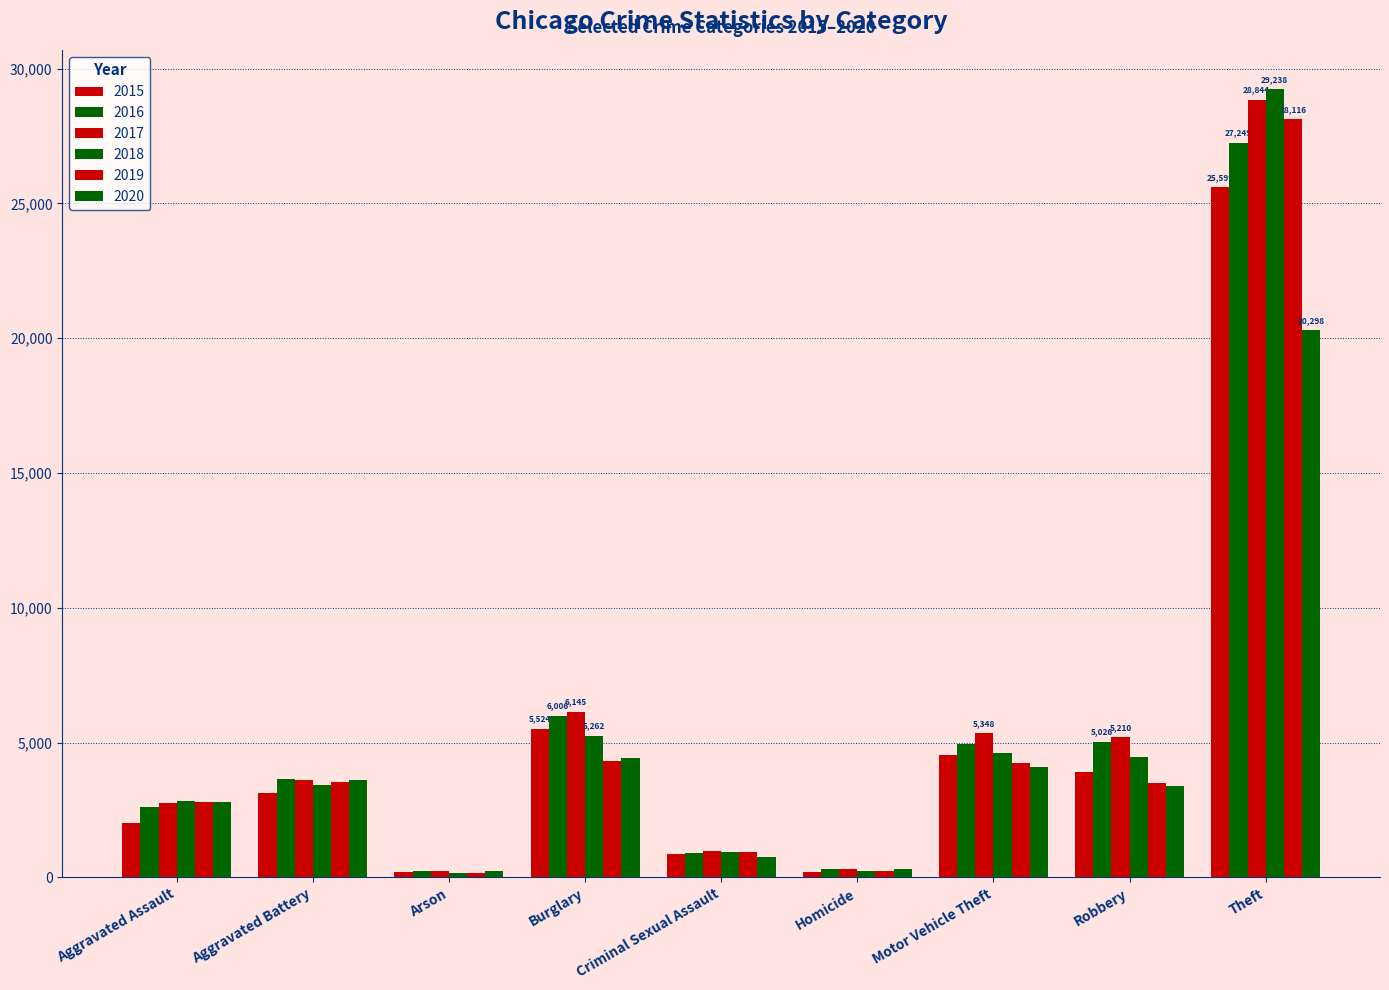

How many groups of bars are there?

9